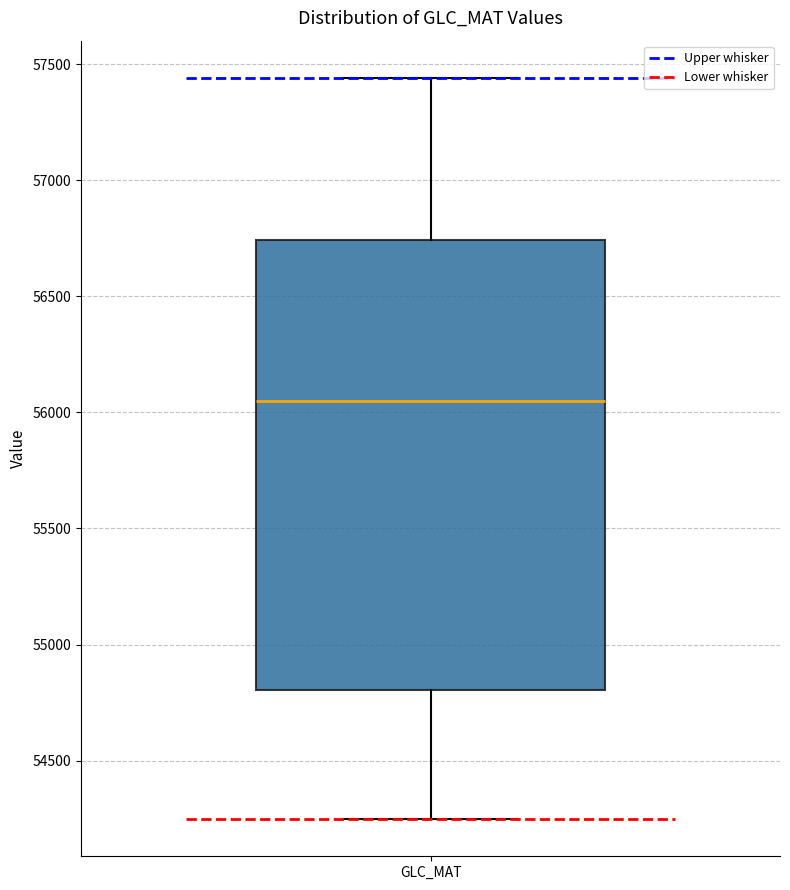

Read this box plot against the y-axis: the position of the median line, the range covered by the box, and the ends of both whiskers. The values are not printed on the chart, so give them approximately, as read against the axis.

median 56050, box 54800 to 56750, whiskers 54250 to 57450